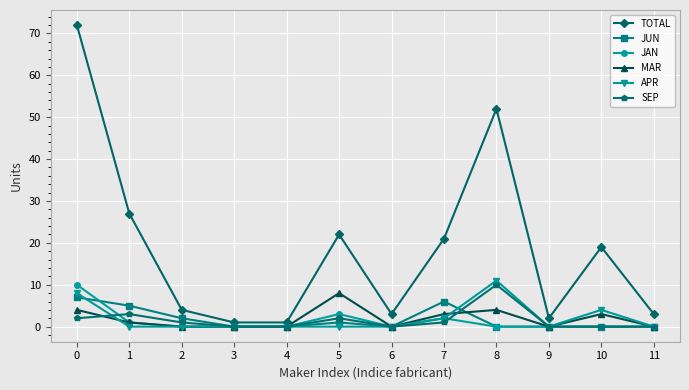

The MAR series shows 1 at 1. True or false?

True